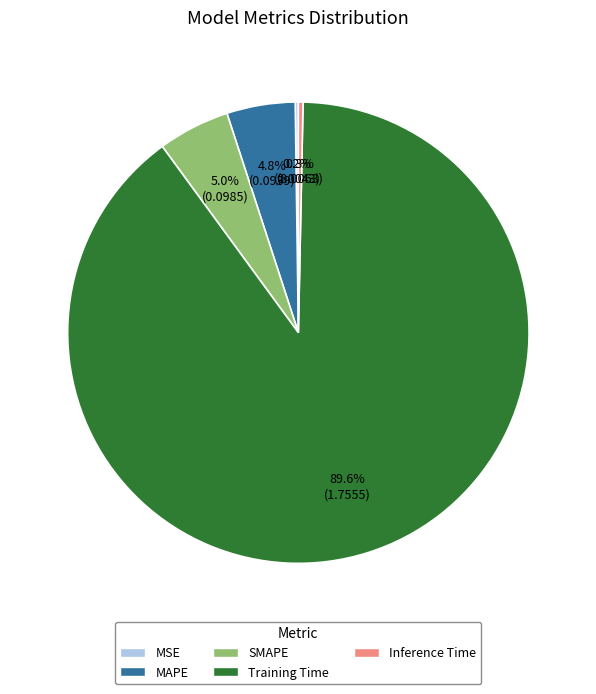

To the nearest percent, what portion does MAPE represent?

5%